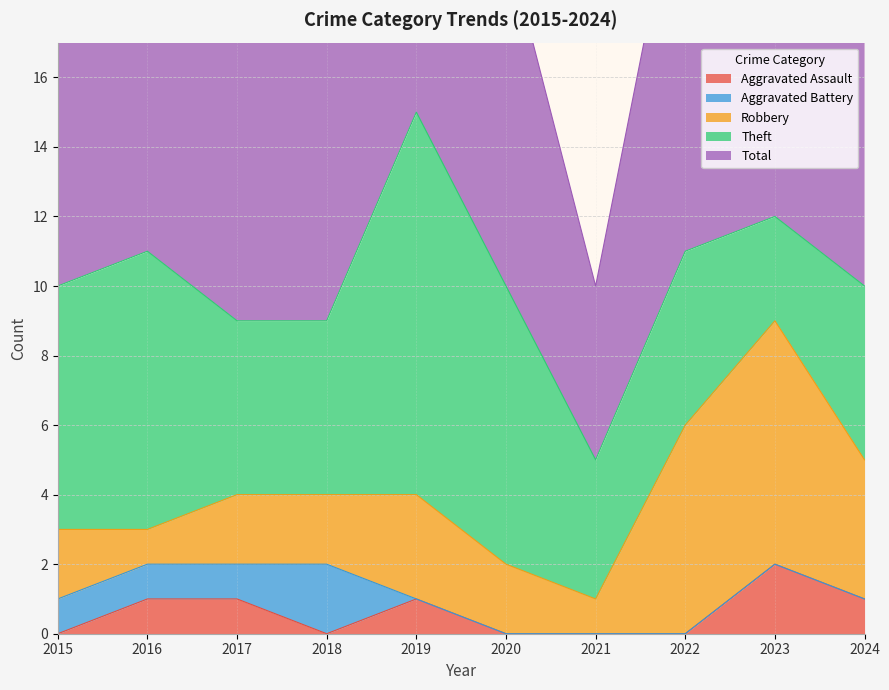

What is the total value across all series at 2023?

24